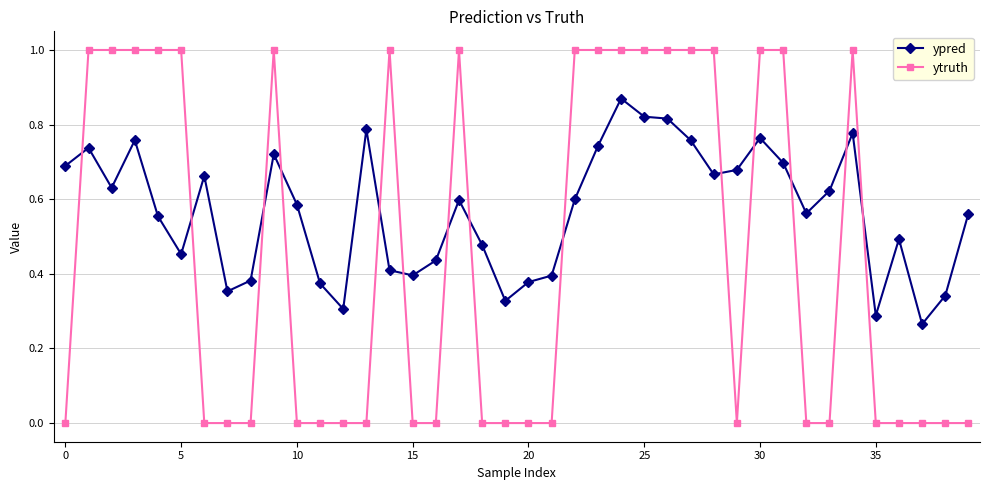

Which series has the largest total across all categories?

ypred